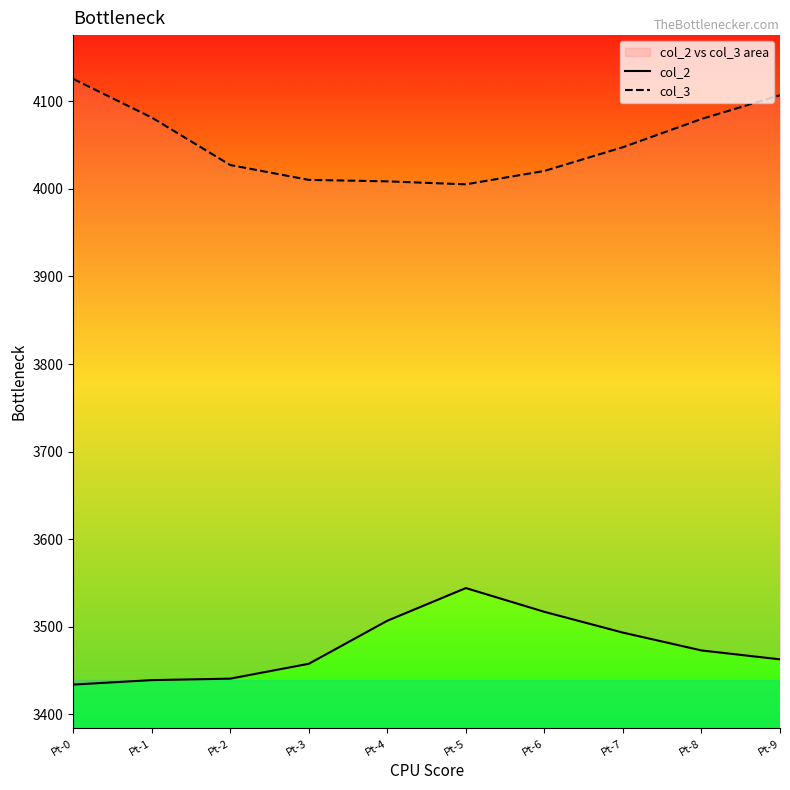

How many values in the col_2 series are below 3473?

5